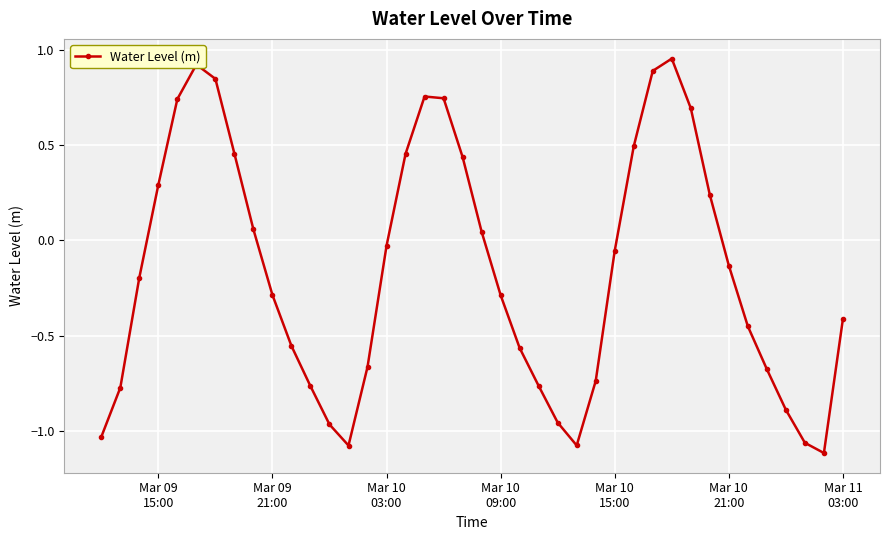

What is the sum of all values?

-6.5